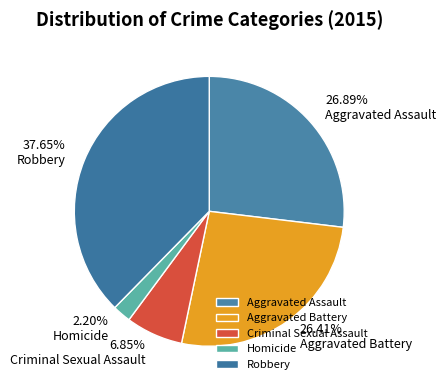

True or false: Aggravated Assault accounts for 38% of the total.

False